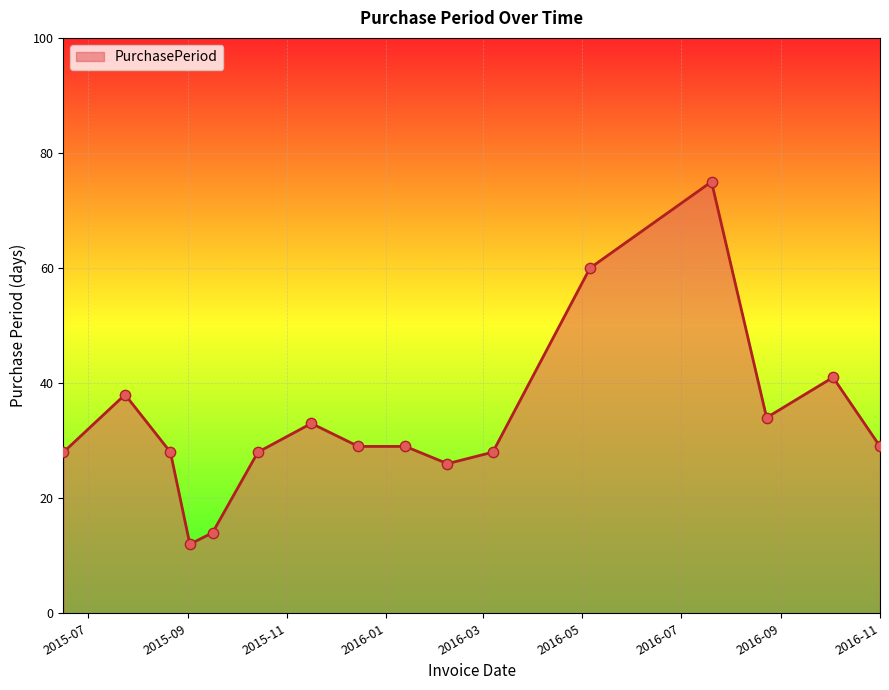

What is the difference between the maximum and minimum values?

63